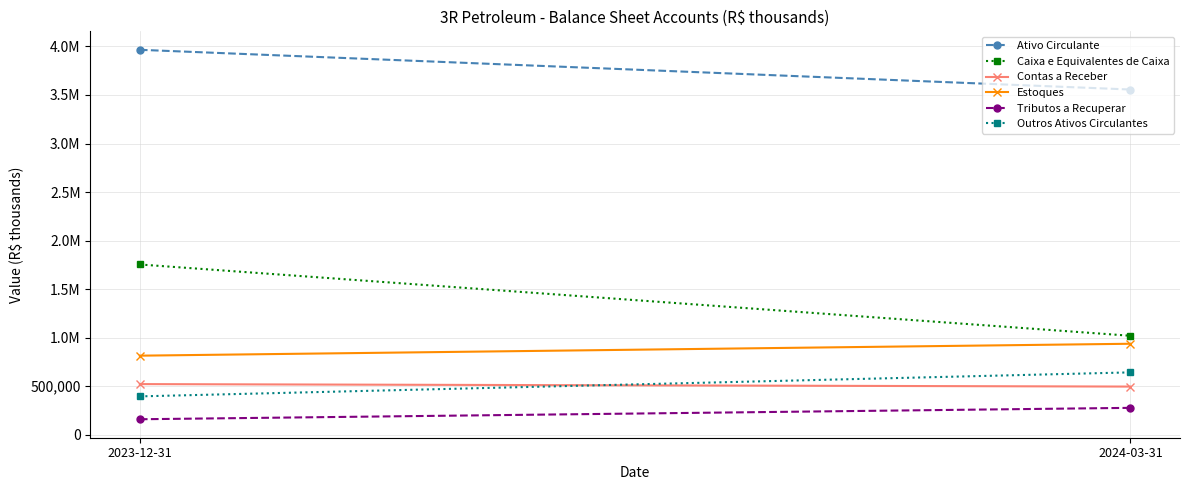

Reading right to left, transcribe all the data shown in this chart.

Ativo Circulante: 3556329	3965496
Caixa e Equivalentes de Caixa: 1019855	1754106
Contas a Receber: 496429	522022
Estoques: 937560	814819
Tributos a Recuperar: 277356	159898
Outros Ativos Circulantes: 642668	395536